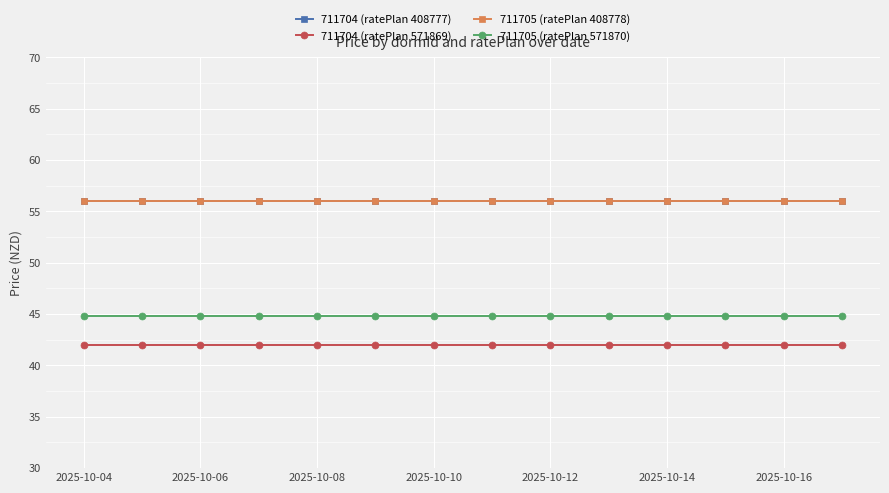

Does the chart have visible grid lines?

Yes